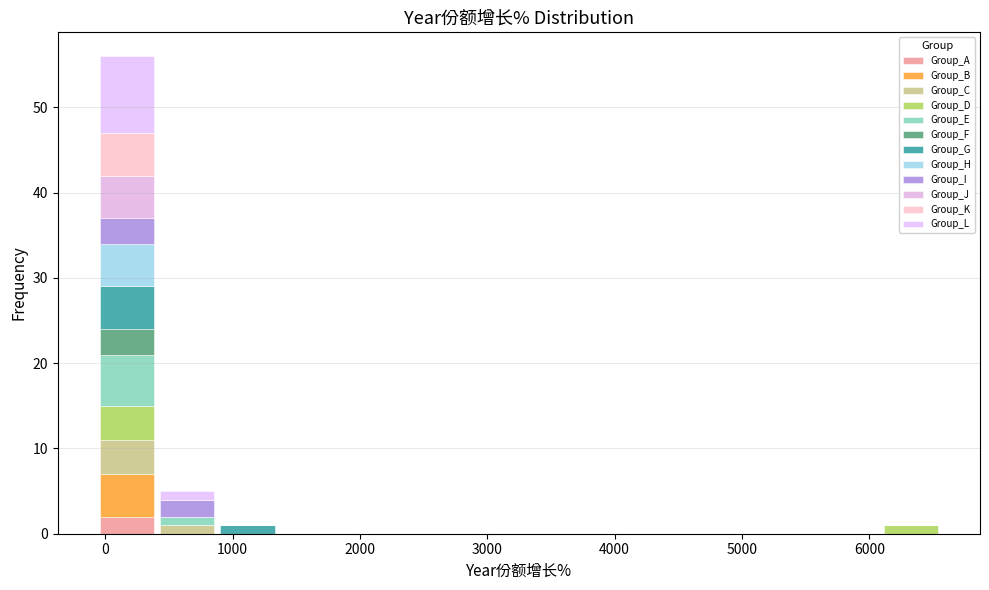

Reading left to right, transcribe this chart: for each stacked bar, give the range it covers on the x-axis and its total height. Neither the bar edges nor the heights are printed on the chart, so give them approximately, as read against the axes.

-100 to 400: 56
400 to 900: 5
900 to 1400: 1
1400 to 1800: 0
1800 to 2300: 0
2300 to 2800: 0
2800 to 3200: 0
3200 to 3700: 0
3700 to 4200: 0
4200 to 4700: 0
4700 to 5100: 0
5100 to 5600: 0
5600 to 6100: 0
6100 to 6600: 1